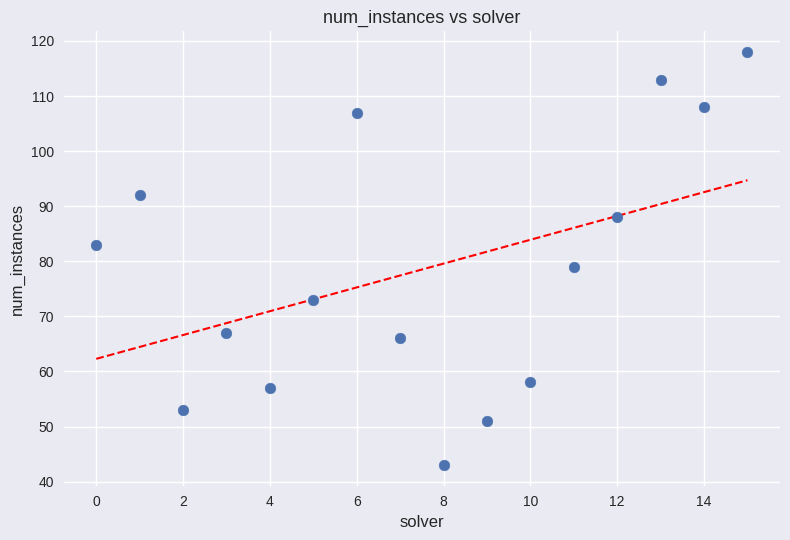

What Y value in the scatter plot is closest to 80?

79